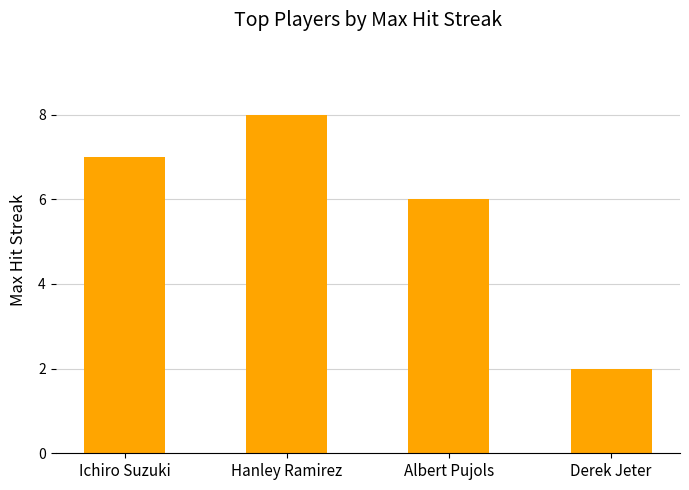

Reading left to right, extract all data points from this chart.

Ichiro Suzuki=7	Hanley Ramirez=8	Albert Pujols=6	Derek Jeter=2